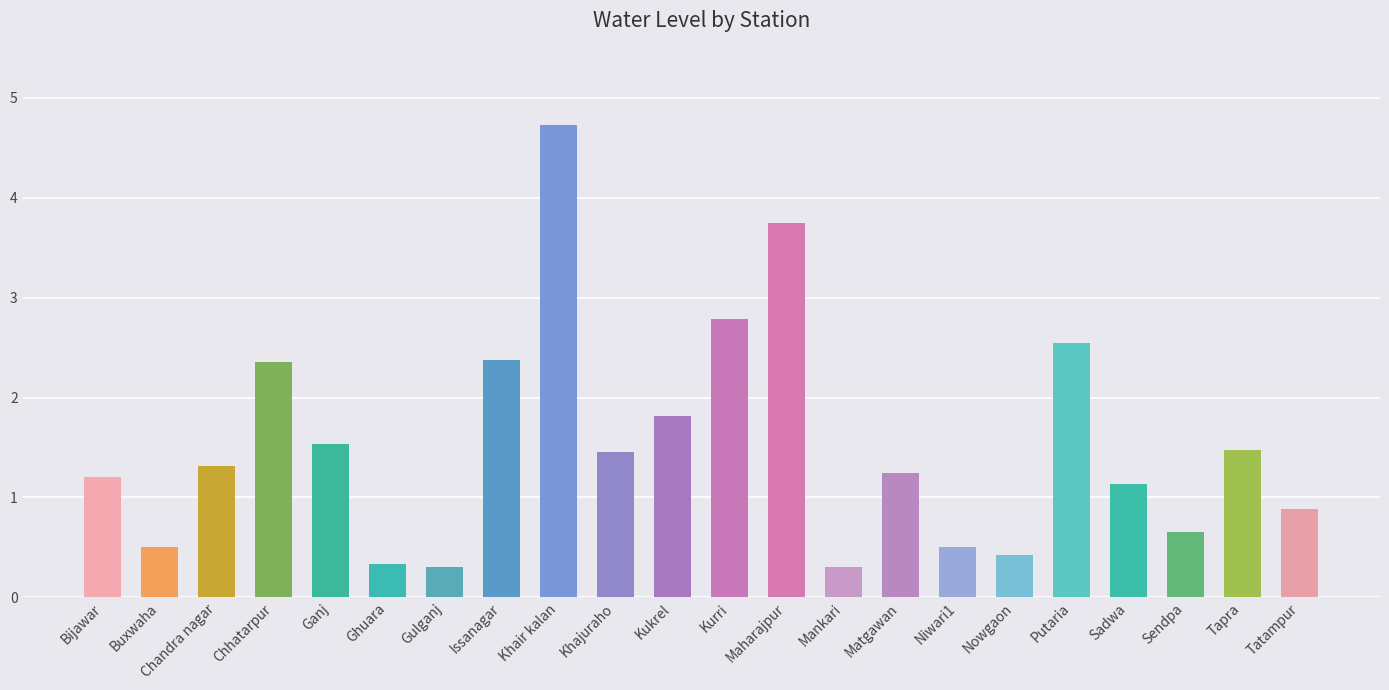

At which label is the value closest to 2?

Kukrel